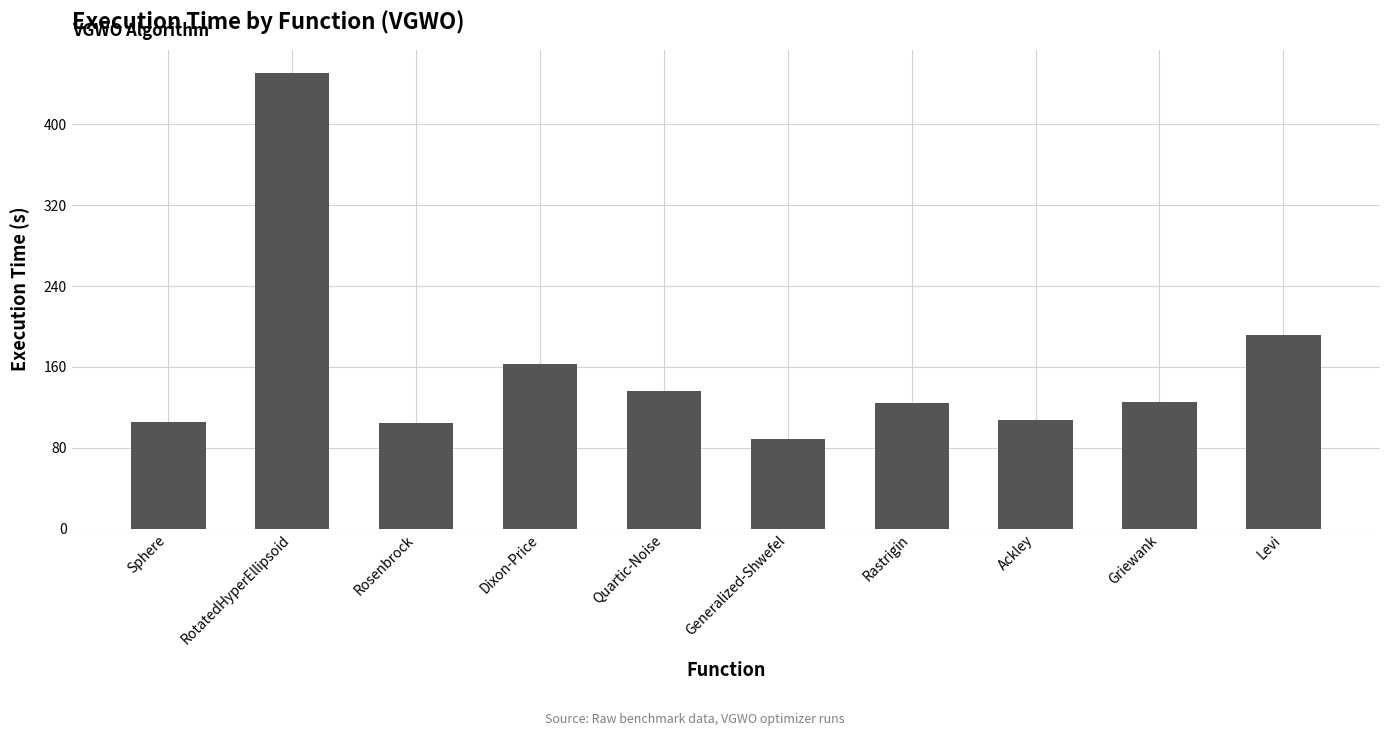

The value at Ackley is 29.9. True or false?

False